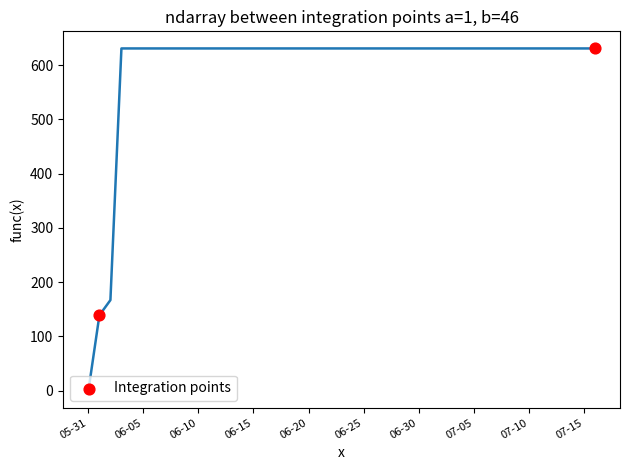

What is the average X value?

24